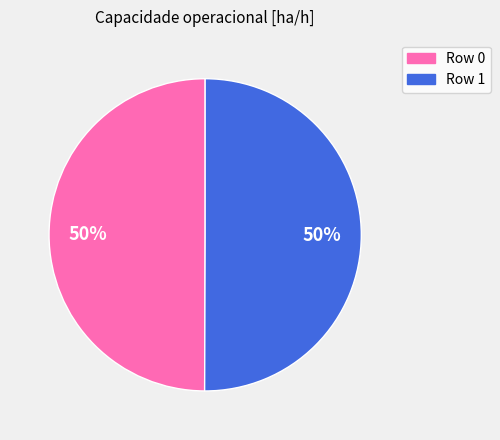

Which category has the biggest portion of the pie?

1